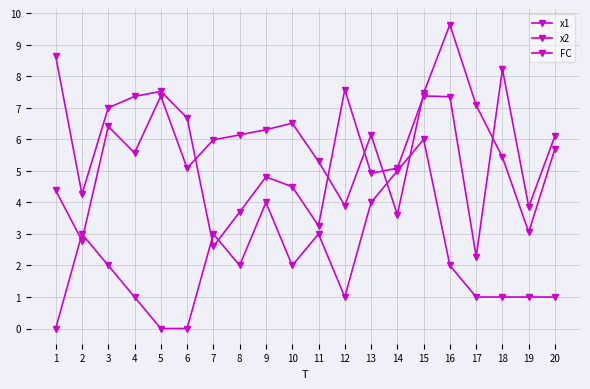

Which series has the largest range (max minus min)?

x1